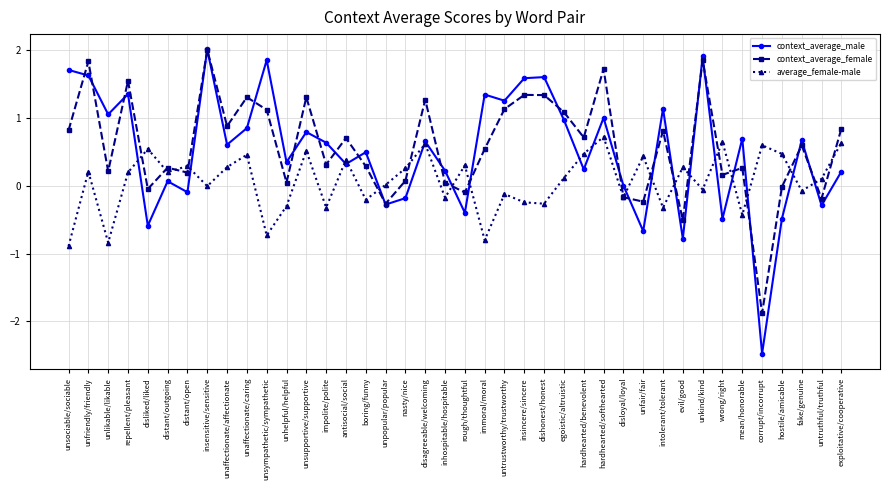

At unsupportive/supportive, list the series in order from largest to smallest.

context_average_female, context_average_male, average_female-male